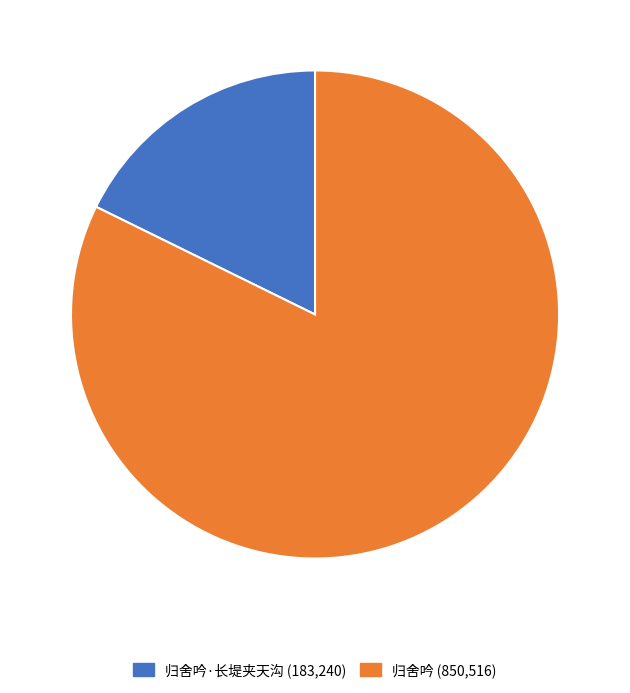

Is there a majority slice in this chart?

Yes